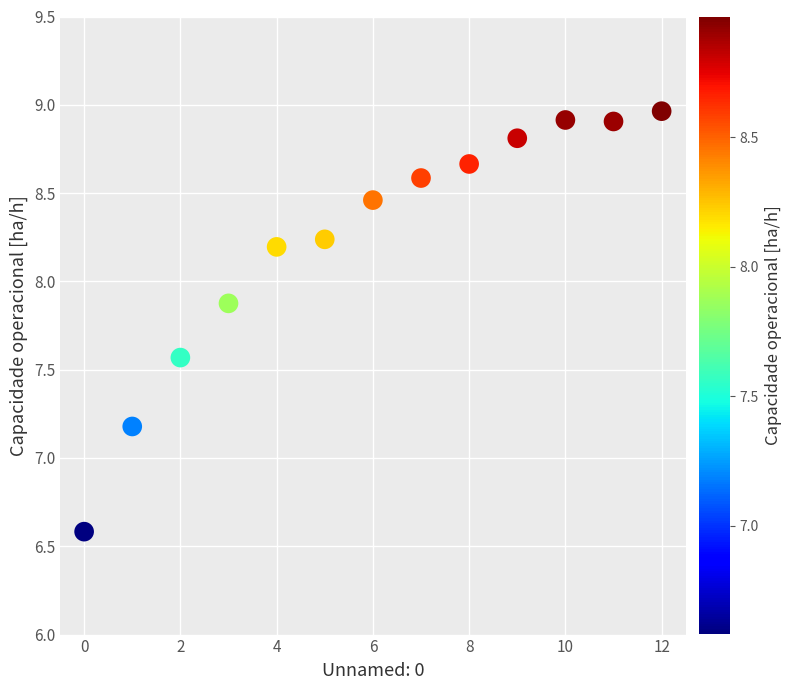

What Y value in the scatter plot is closest to 7?

7.2